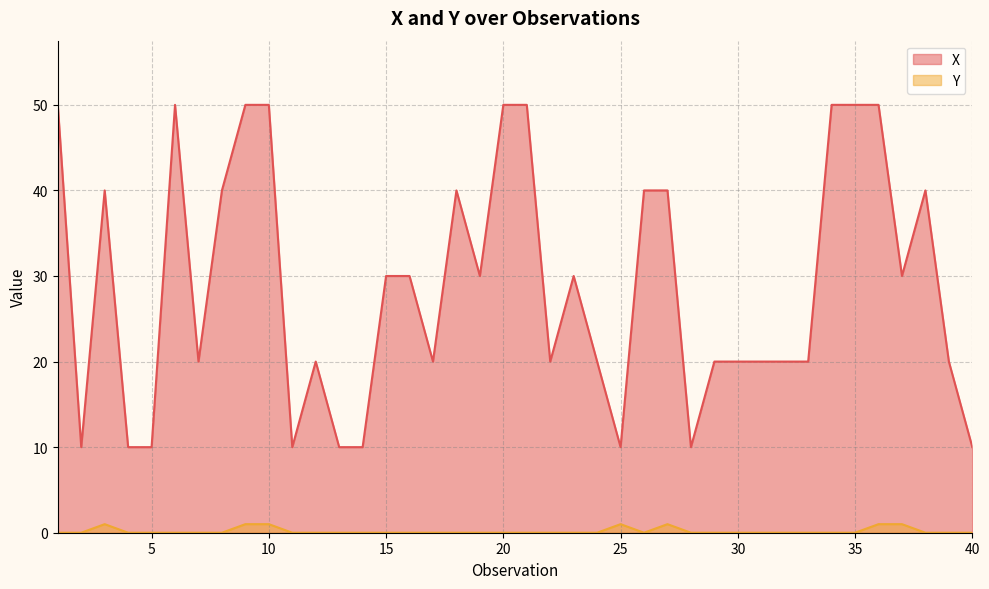

Which series has the largest total across all categories?

X